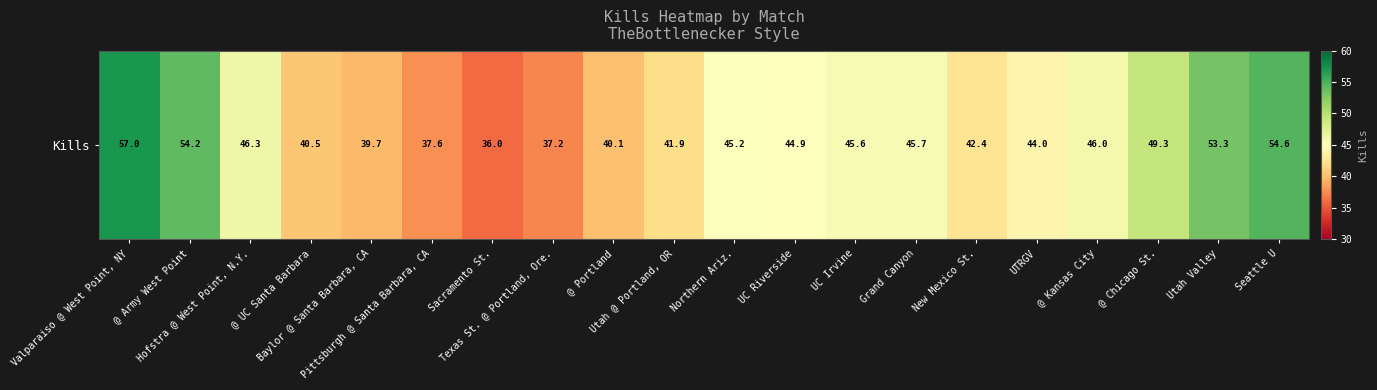

Reading right to left, extract all data points from this chart.

54.6	53.3	49.3	46.0	44.0	42.4	45.7	45.6	44.9	45.2	41.9	40.1	37.2	36.0	37.6	39.7	40.5	46.3	54.2	57.0